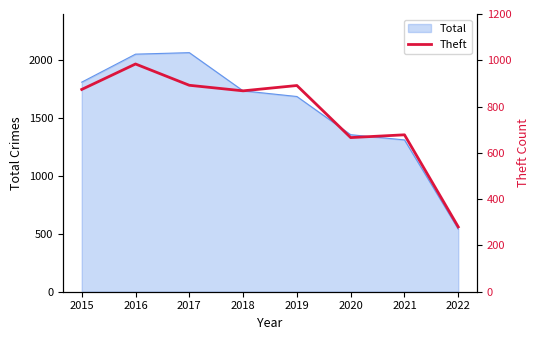

At which category does the data reach its first local peak?

2016